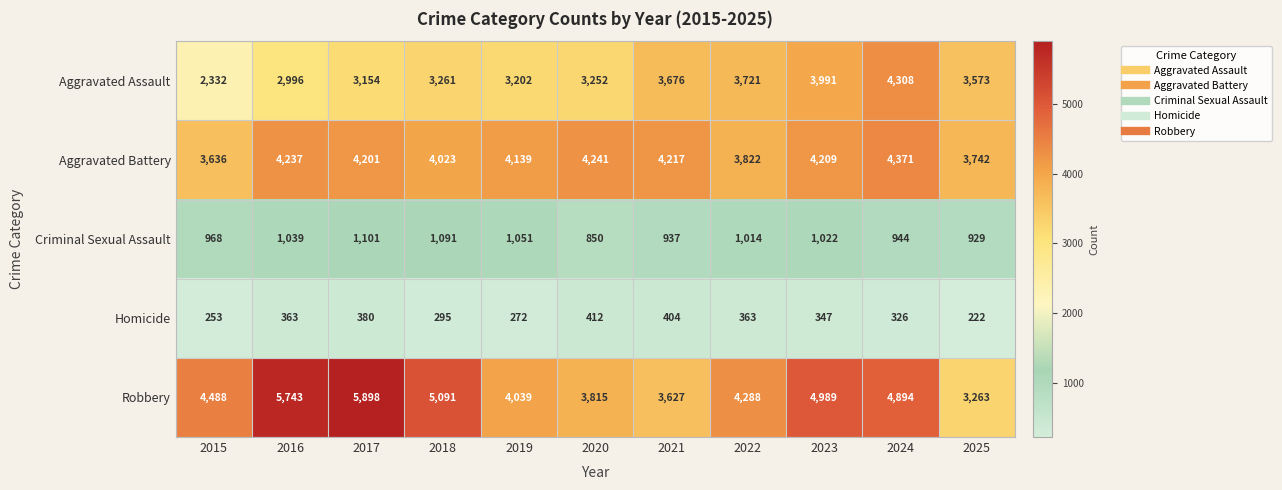

Which series has the widest spread of values?

Robbery